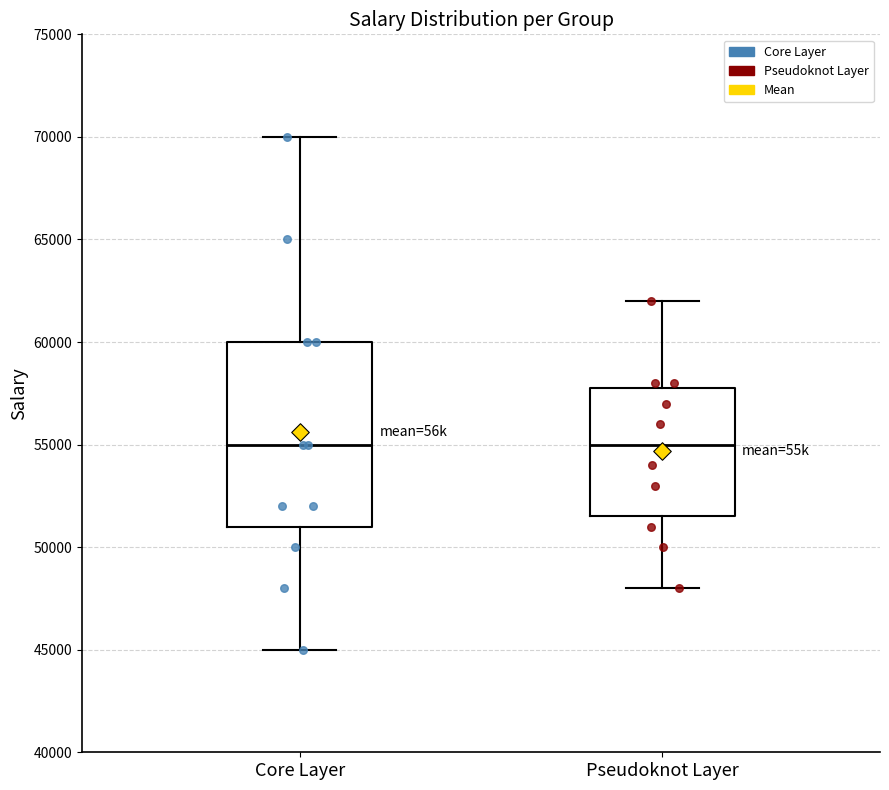

Which box is the tallest, from its lower edge to its upper edge?

Core Layer